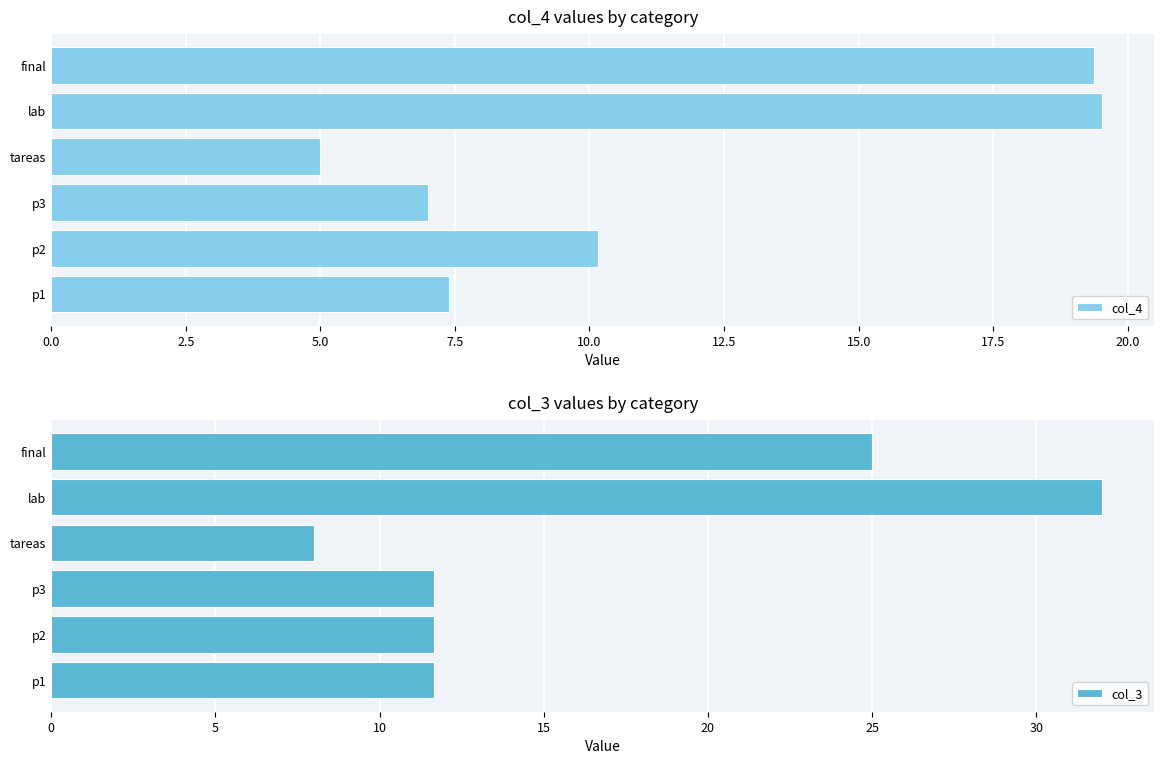

Rank the series by their maximum value, from lowest to highest.

col_4, col_3